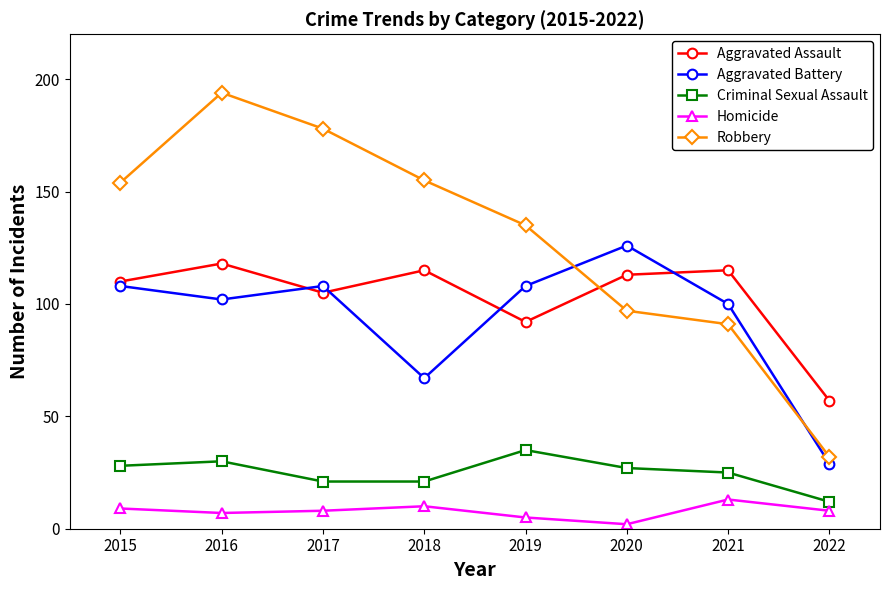

Where is the first local maximum for Robbery?

2016